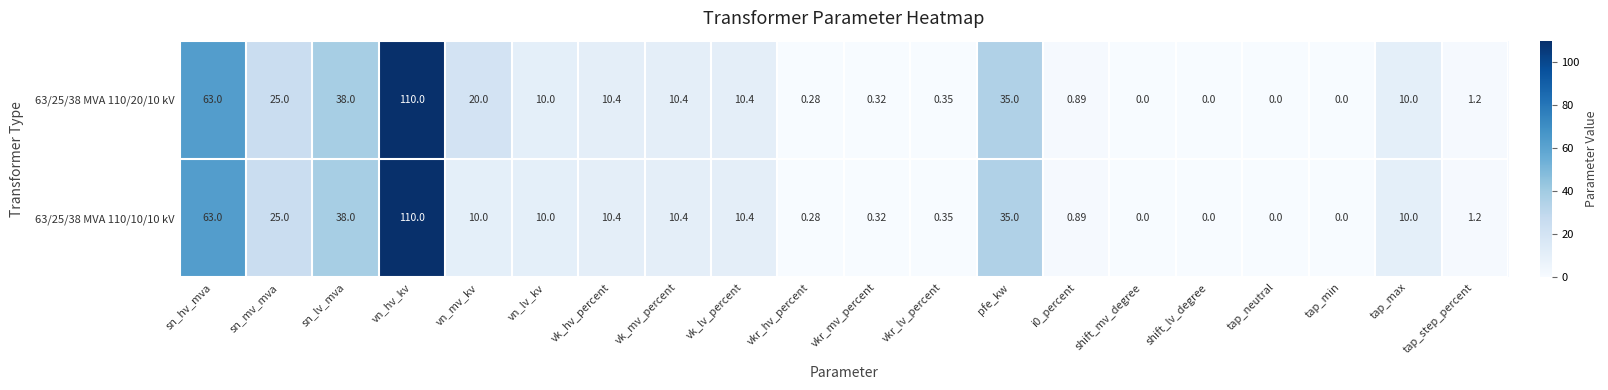

Count the number of categories in the chart.

20